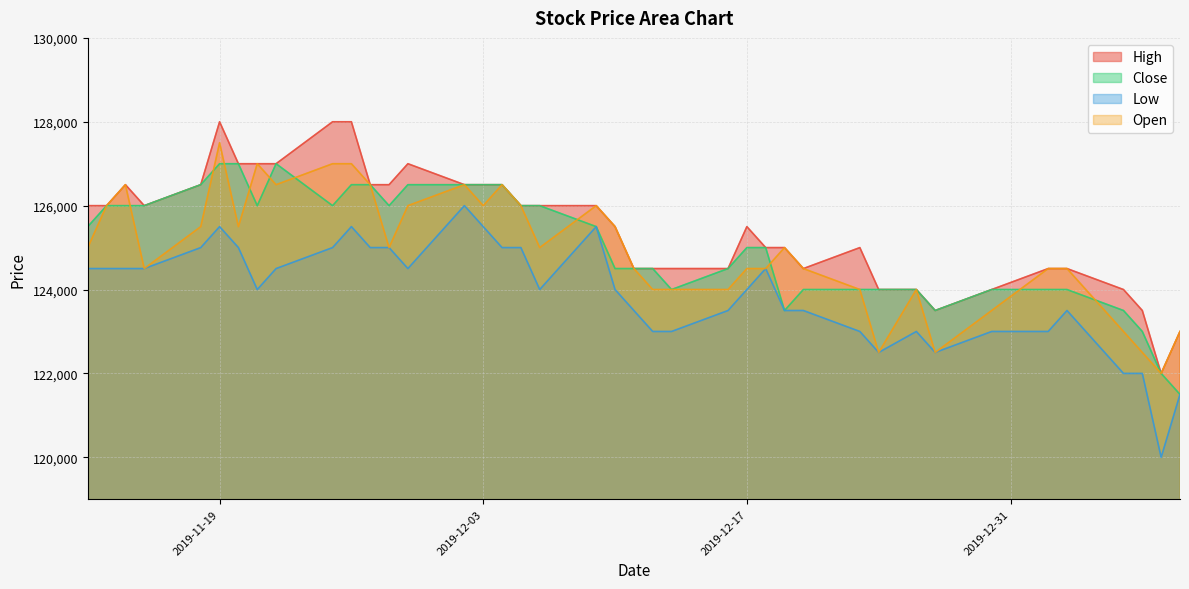

What value does the Low series have at 2019-11-21, to the nearest 10?

124000